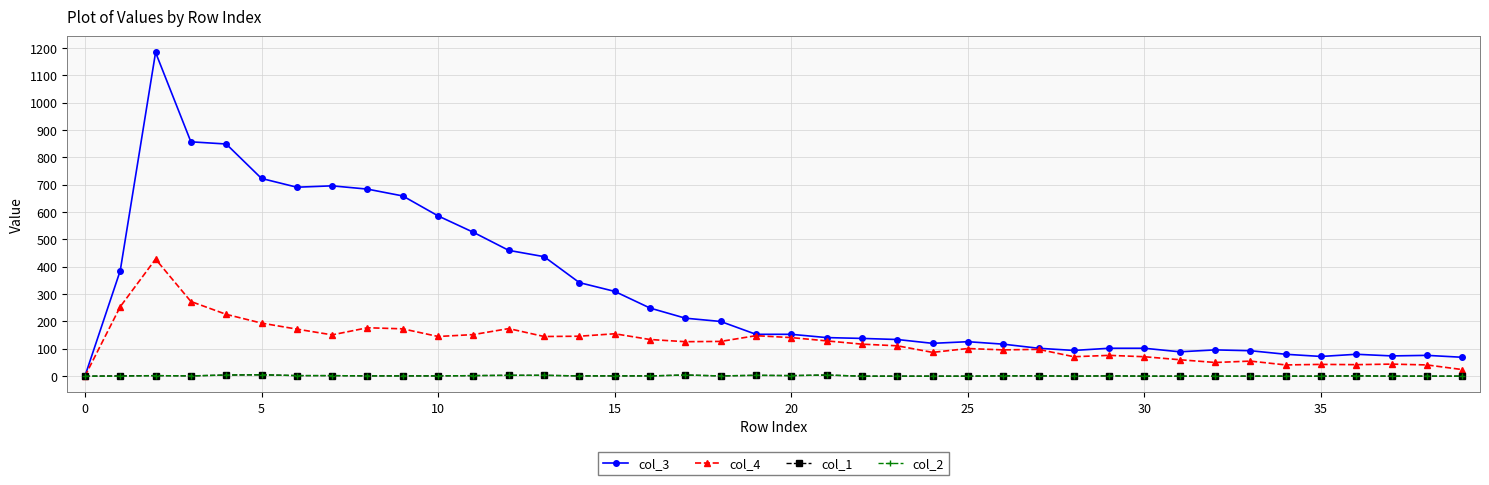

True or false: col_3 has more than 0 interior local peaks.

True